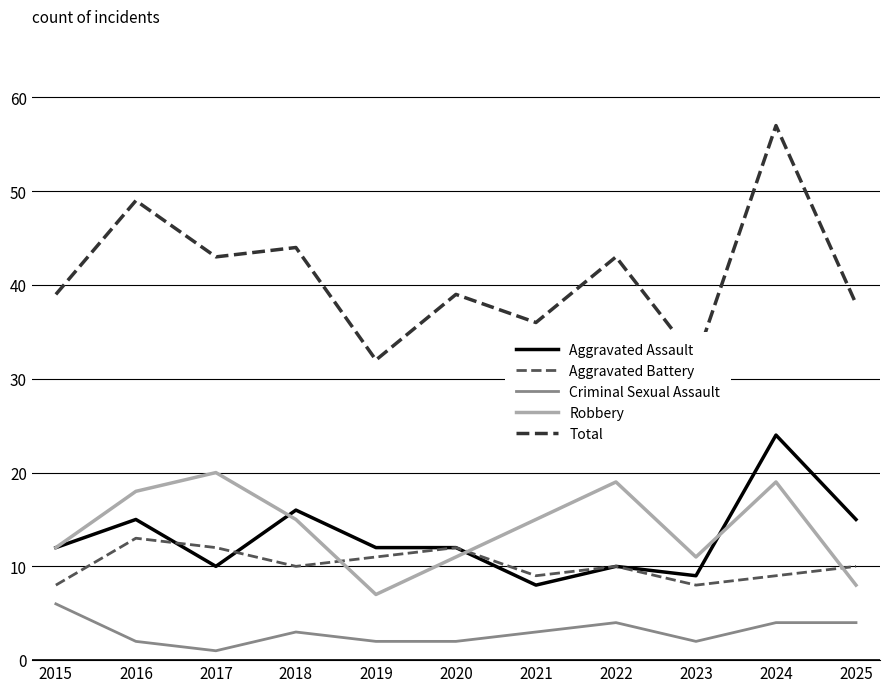

How many lines are shown in the chart?

5